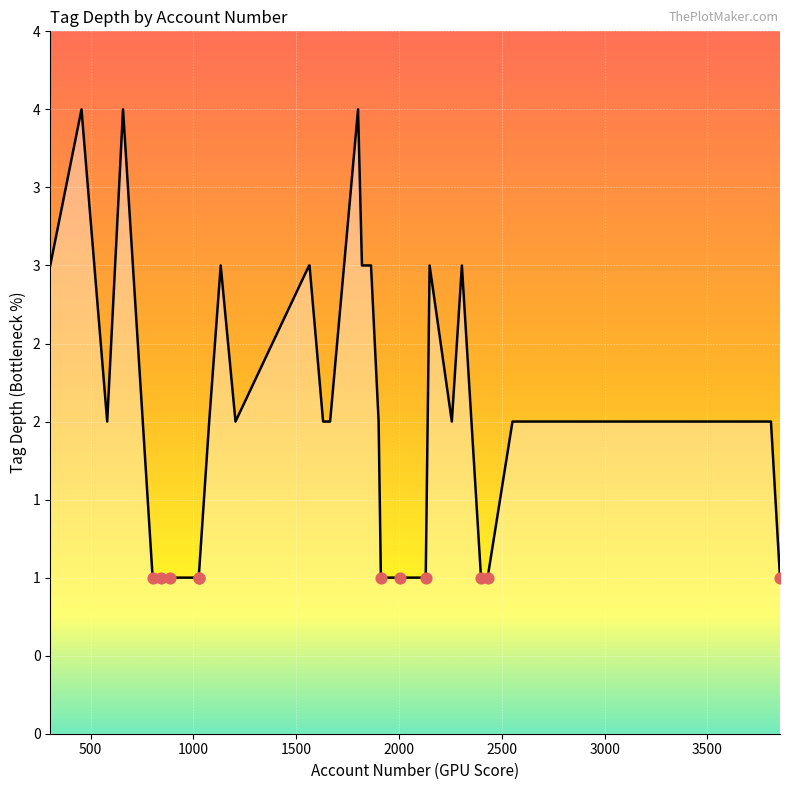

Does the chart have visible grid lines?

Yes